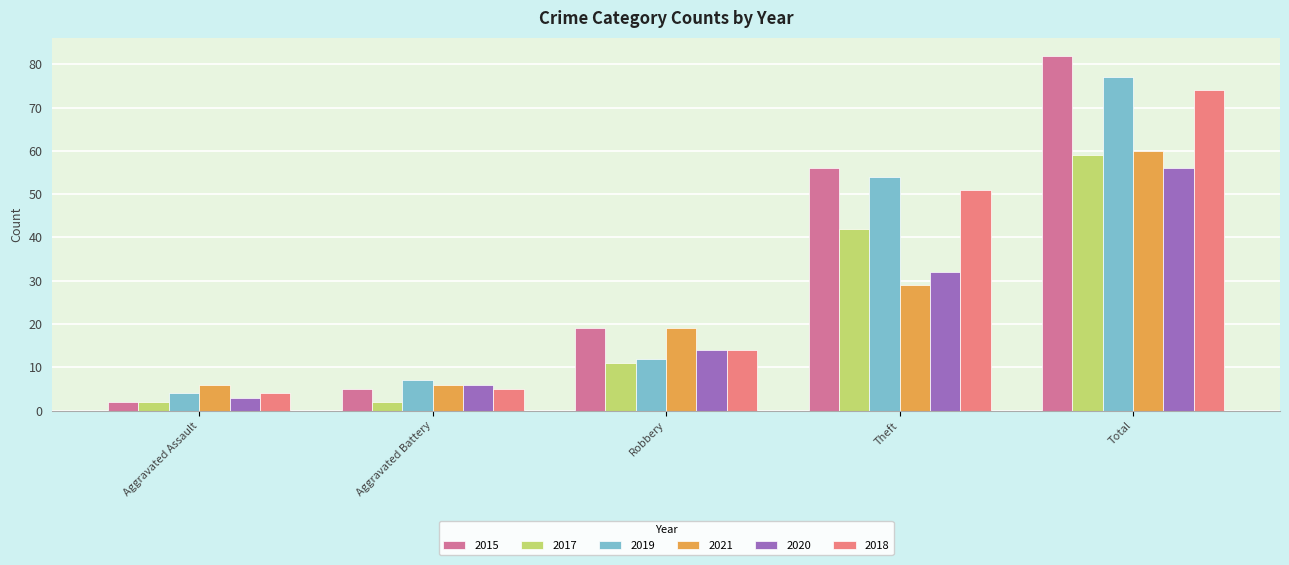

What is the label of the 5th bar from the right?

Aggravated Assault